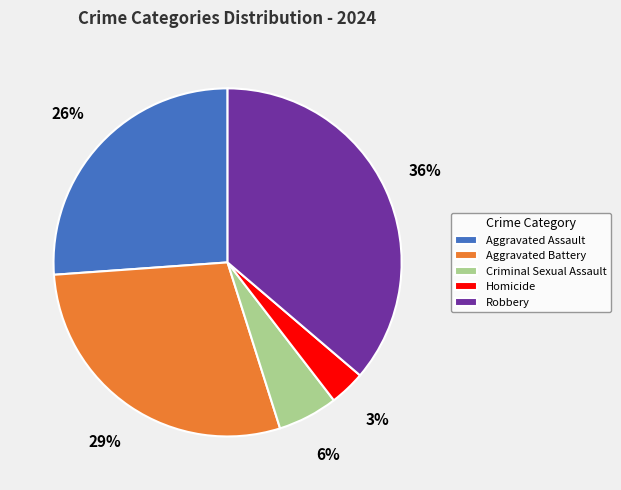

Is there a majority slice in this chart?

No